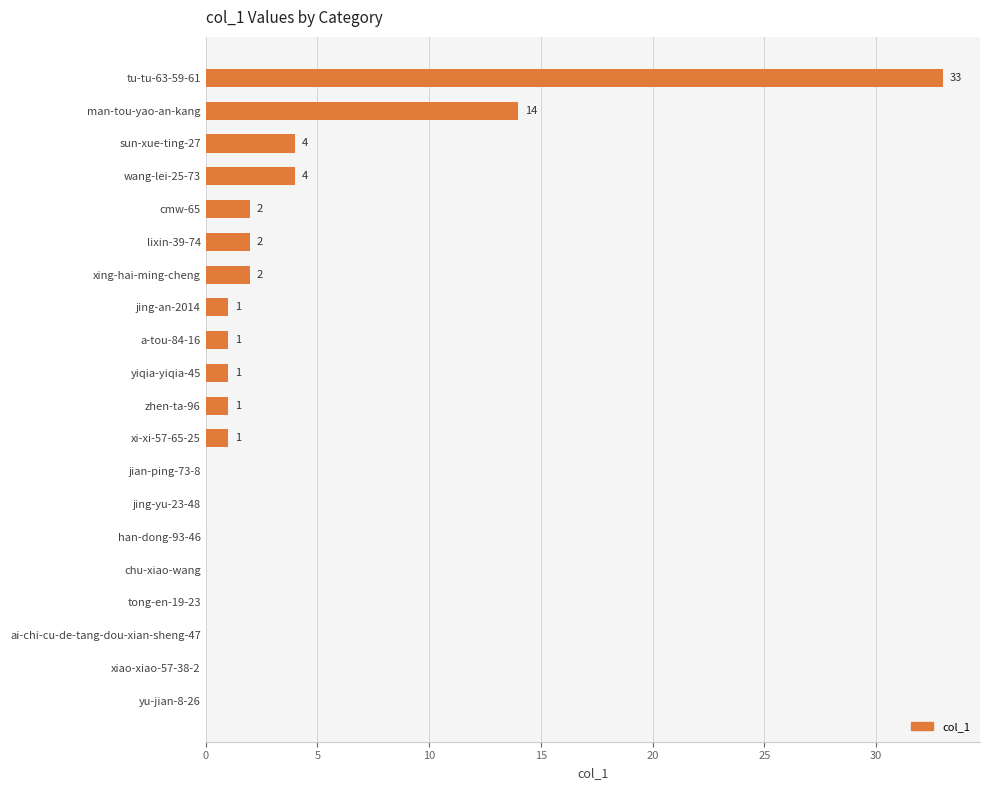

At which label is the value closest to 16?

man-tou-yao-an-kang